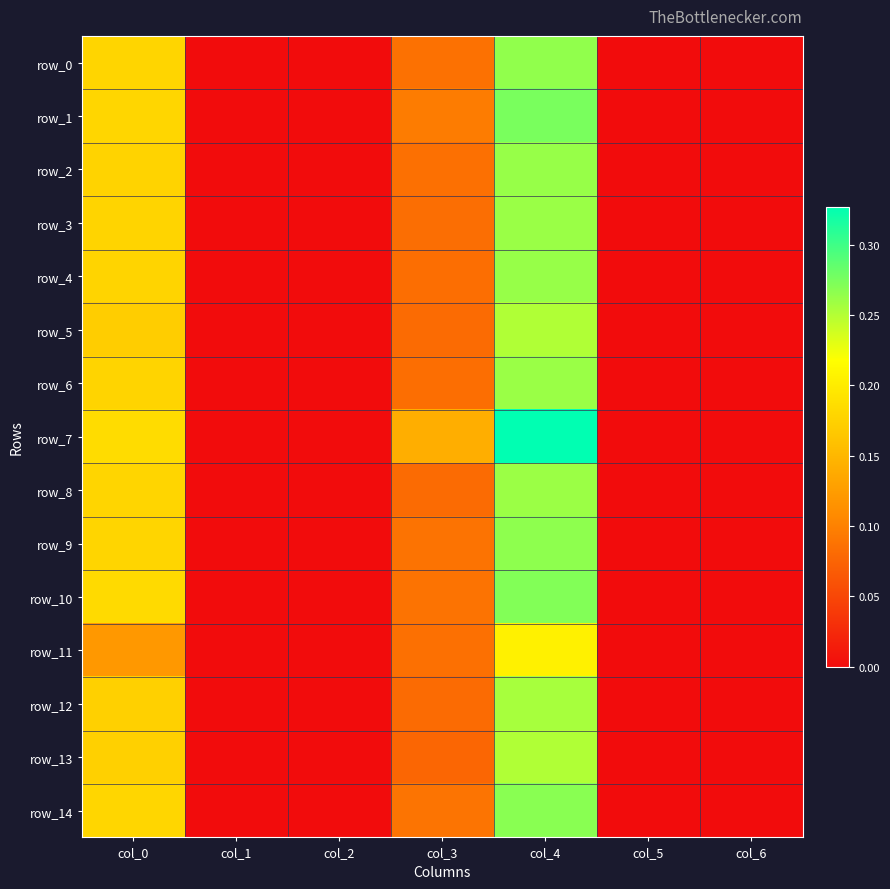

Count the row_8 values in the range 0 to 1.

7